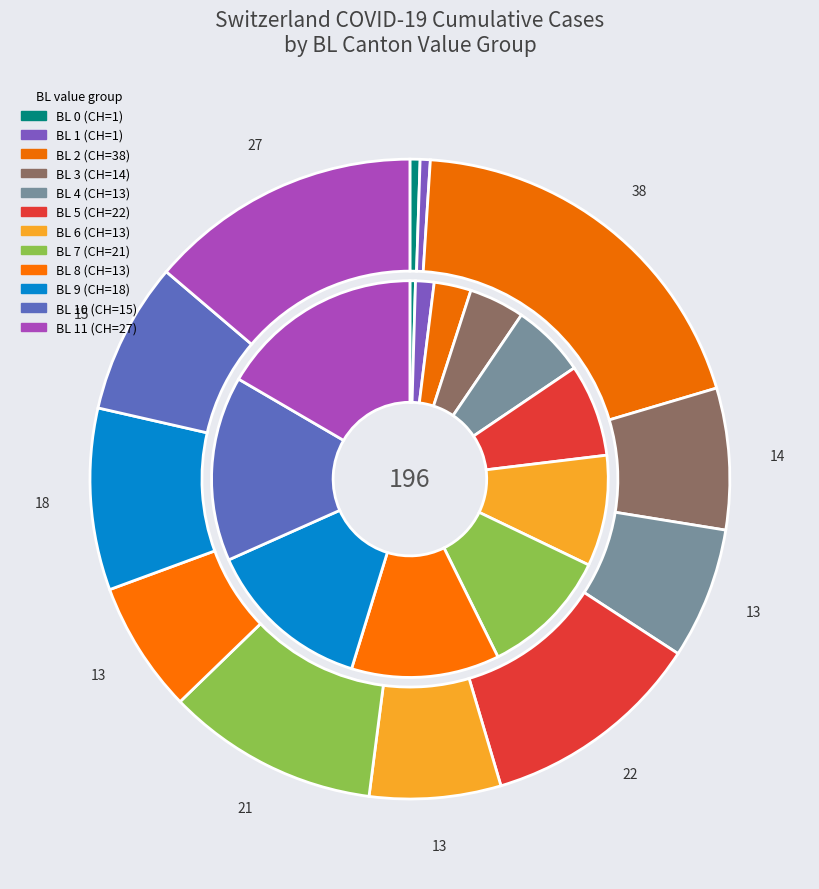

To the nearest percent, what is the combined percentage of BL=2 and BL=11?

20%